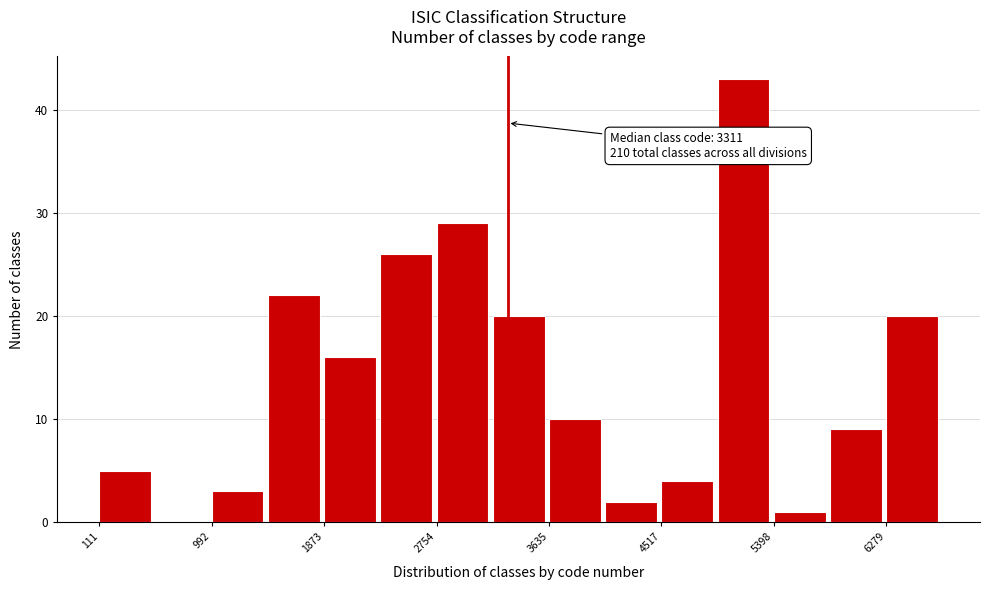

Over which range of the x-axis is the bar tallest?

5000 to 5400